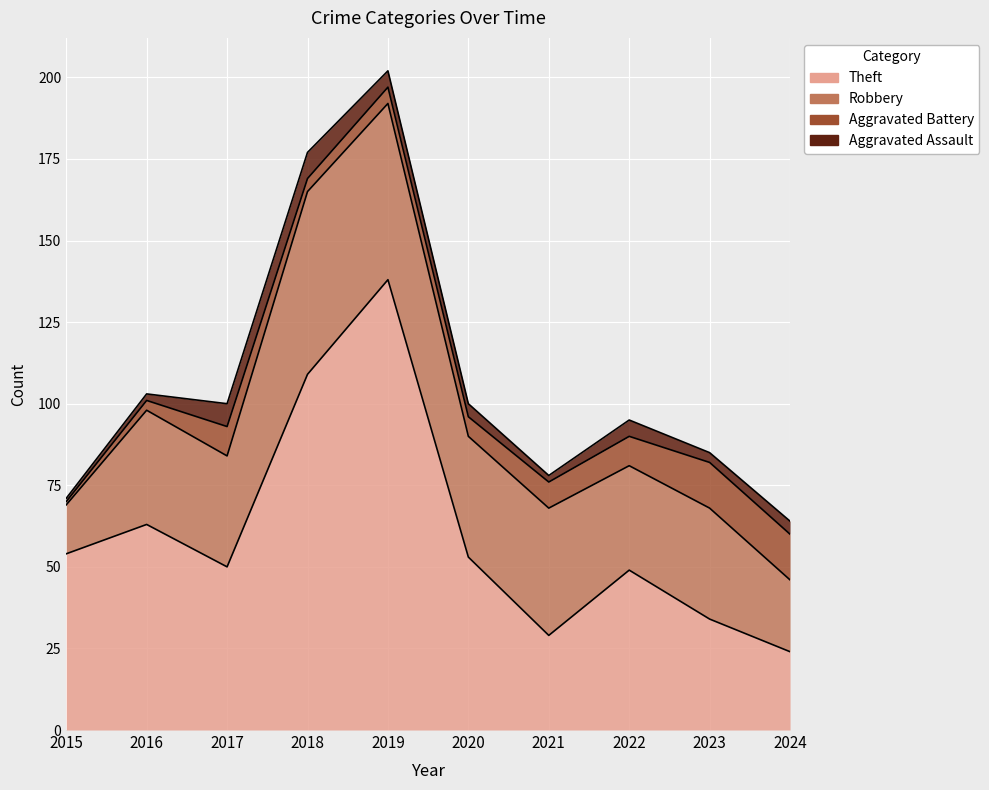

Where does the Robbery series first go above 35?

2018